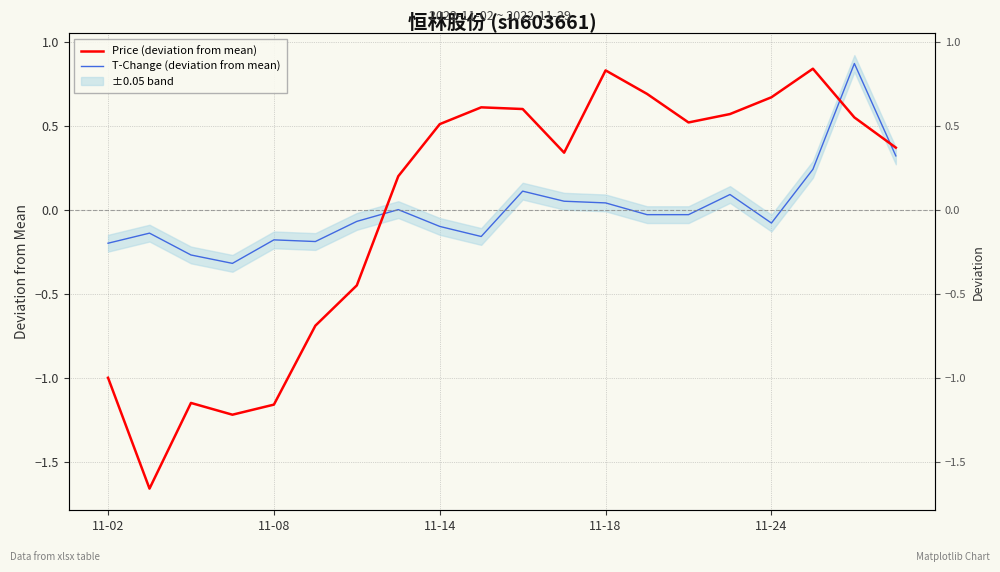

True or false: T-Change (deviation from mean) has more than 2 points higher than both neighbors.

True